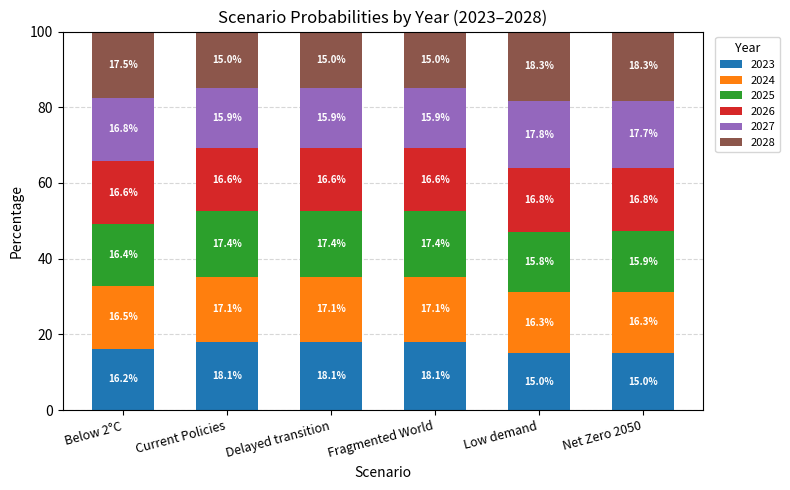

Are the bars horizontal?

No